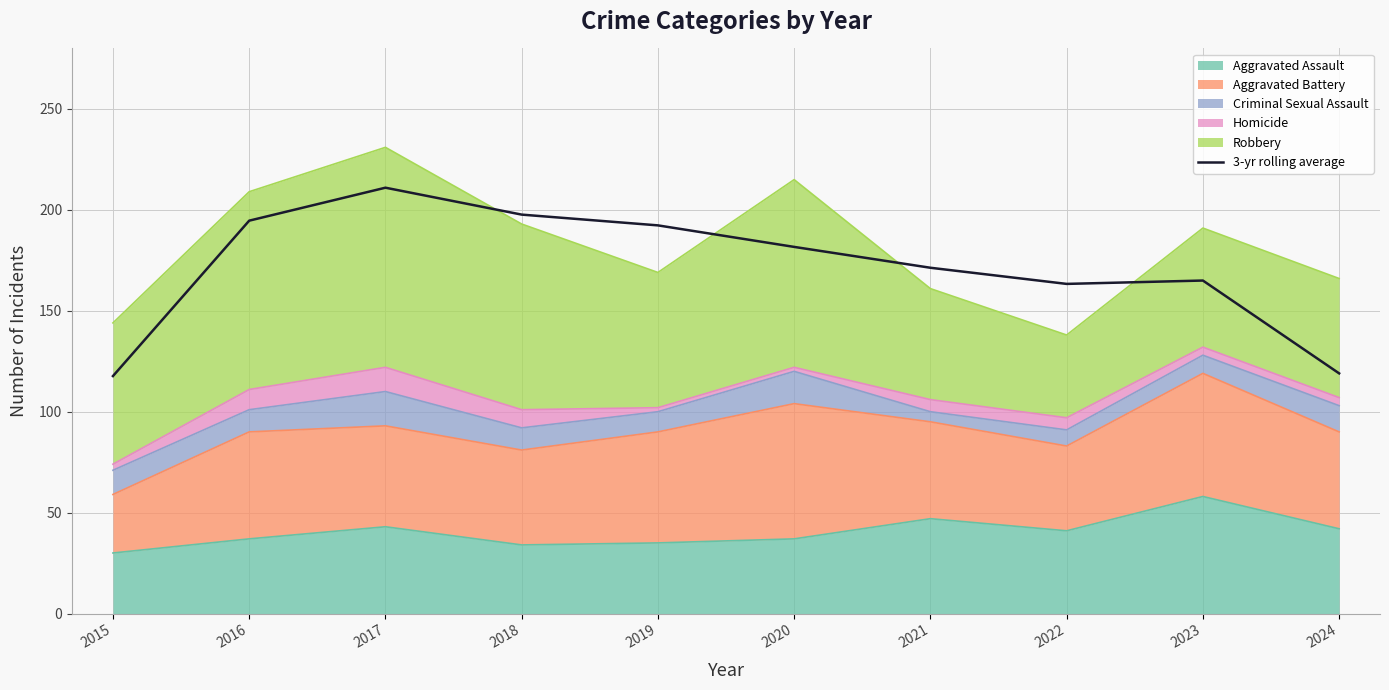

Approximately how many times larger is the value at 2017 compared to 2016?

1.1